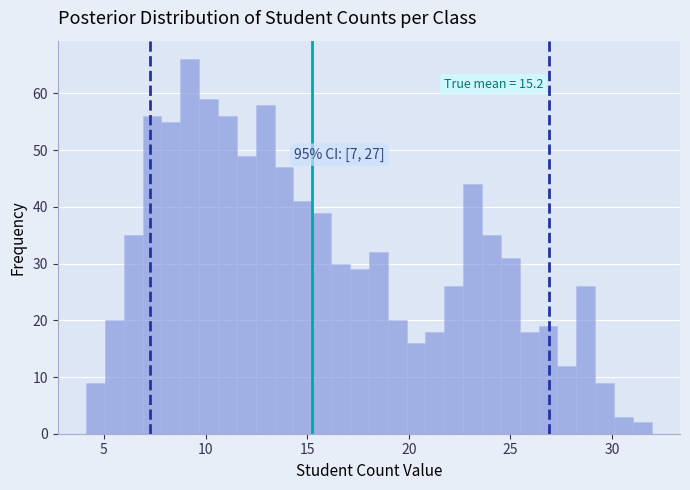

Around what value on the x-axis is the tallest bar? Give the approximate position of its centre, as read against the axis.

9.0